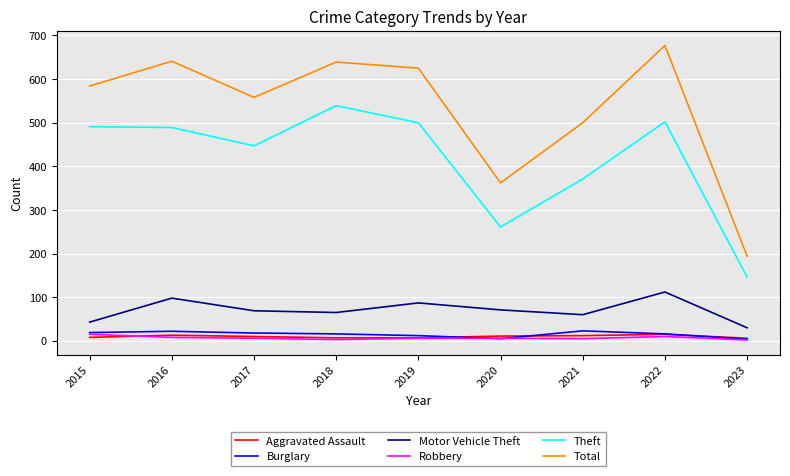

What is the maximum value shown in the chart?

677